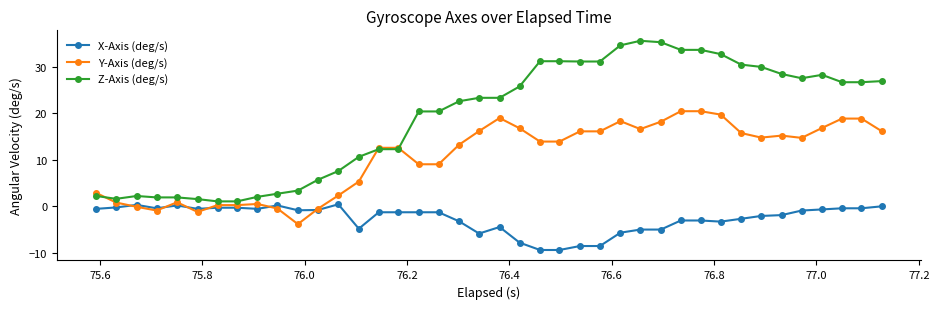

What is the greatest value displayed?

35.6